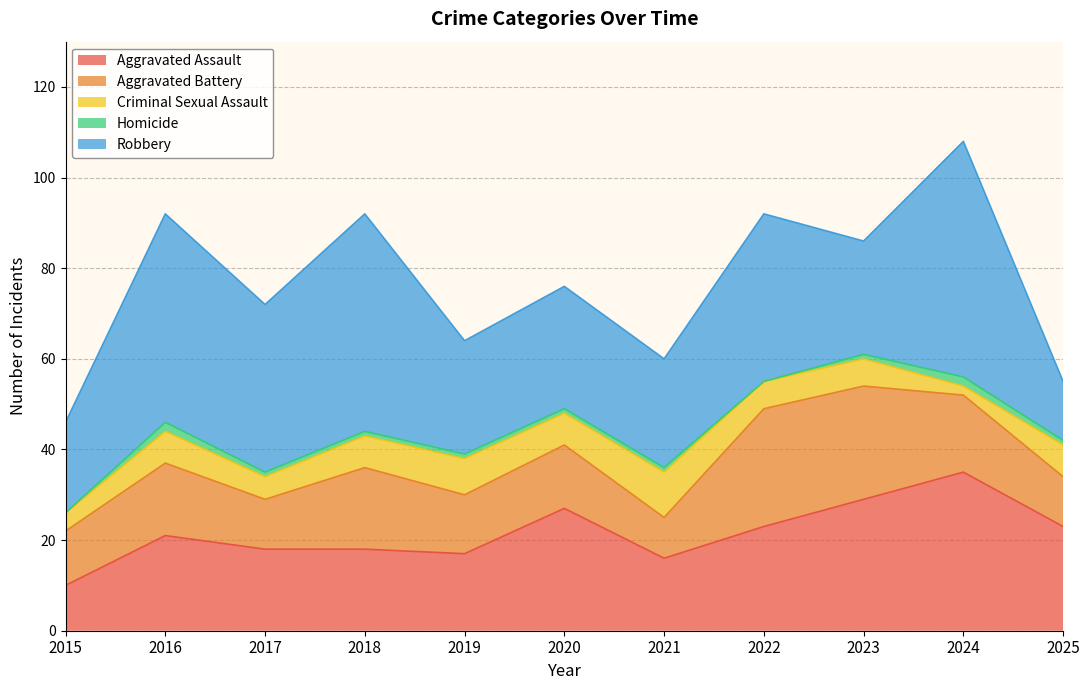

Rank the series by their average value, from highest to lowest.

Robbery, Aggravated Assault, Aggravated Battery, Criminal Sexual Assault, Homicide